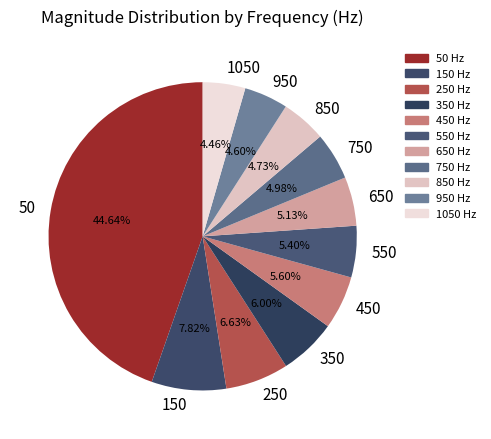

What percentage is NOT represented by 950?

95.4%